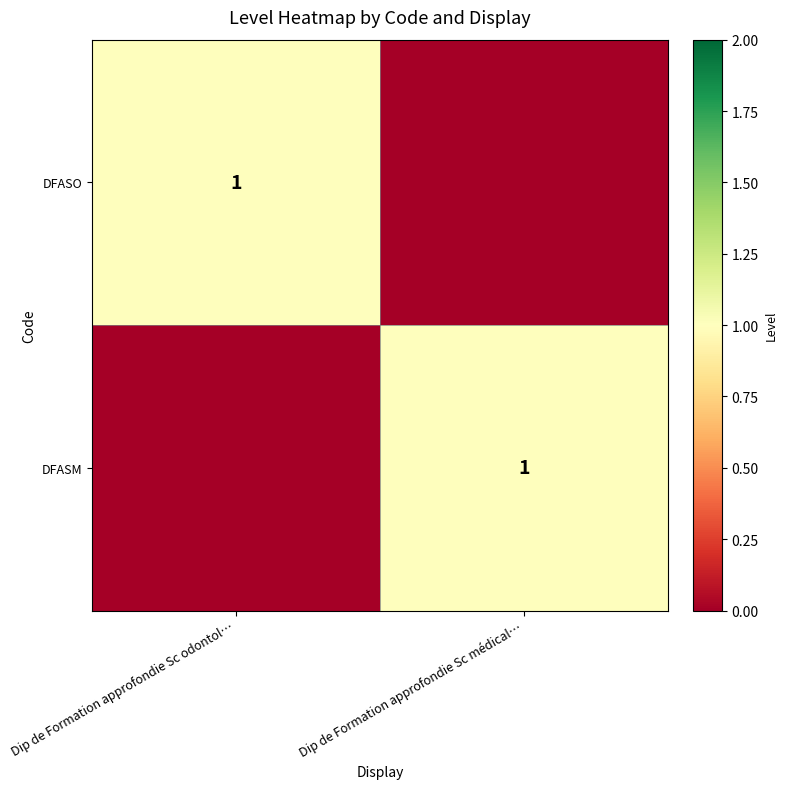

The DFASM series shows 0 at Dip de Formation approfondie Sc médical…. True or false?

False